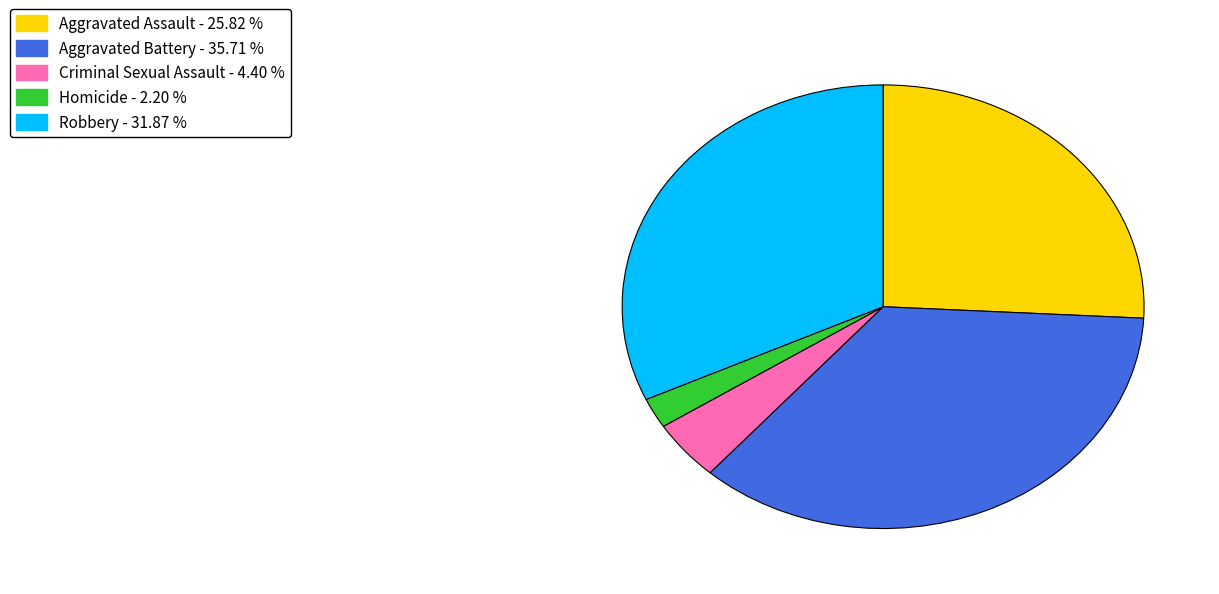

Does any single category account for the majority?

No